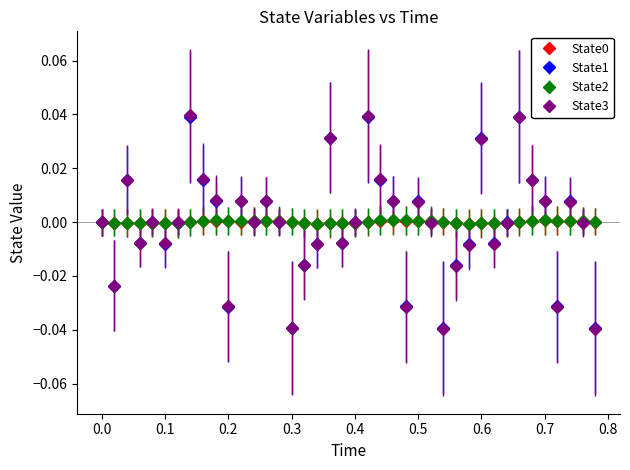

Which series has the widest spread of values?

State3